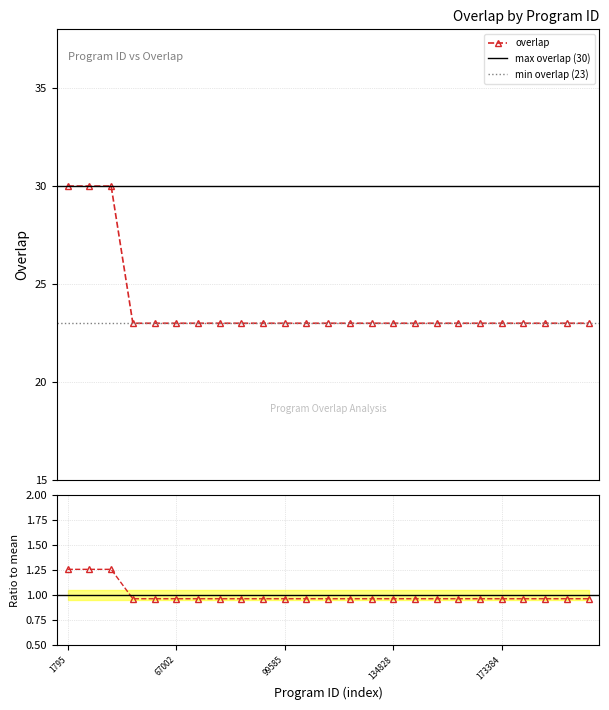

Rank the categories by value from highest to lowest.

1795, 171080, 316330, 4130, 59990, 67002, 93585, 93803, 95805, 98597, 99585, 100375, 104097, 123746, 128501, 134828, 161199, 161201, 161942, 163590, 173384, 178694, 212181, 217858, 225091